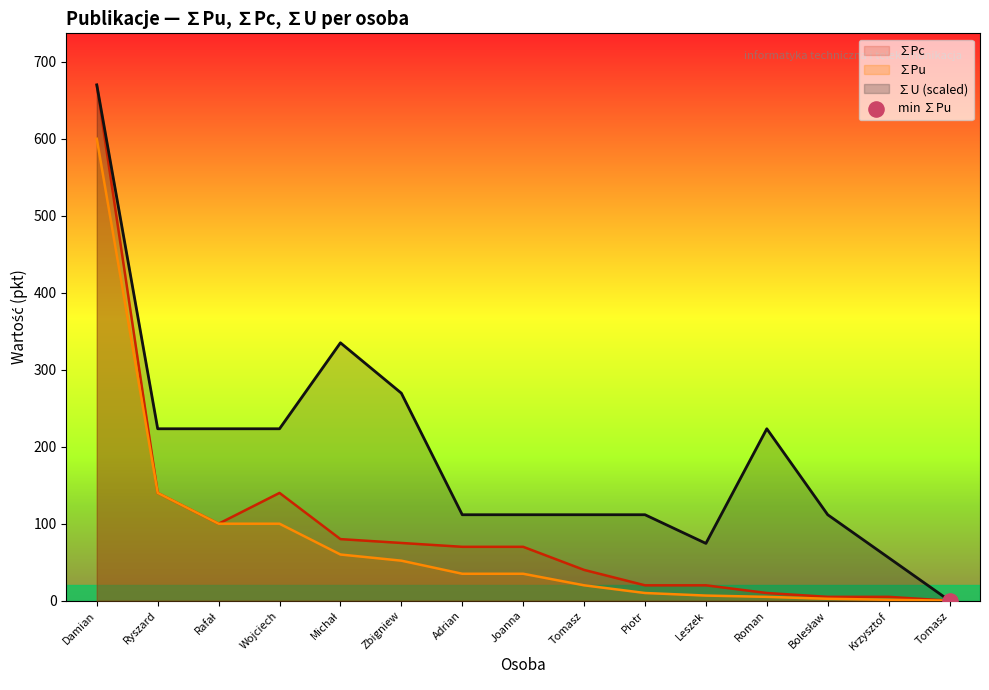

What are all the series names shown in the legend?

∑Pu, ∑Pc, ∑U